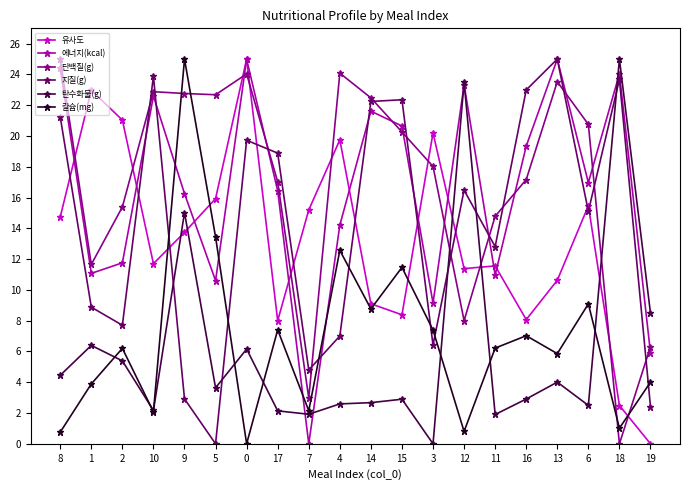

At which category does 탄수화물(g) reach its first local valley?

10